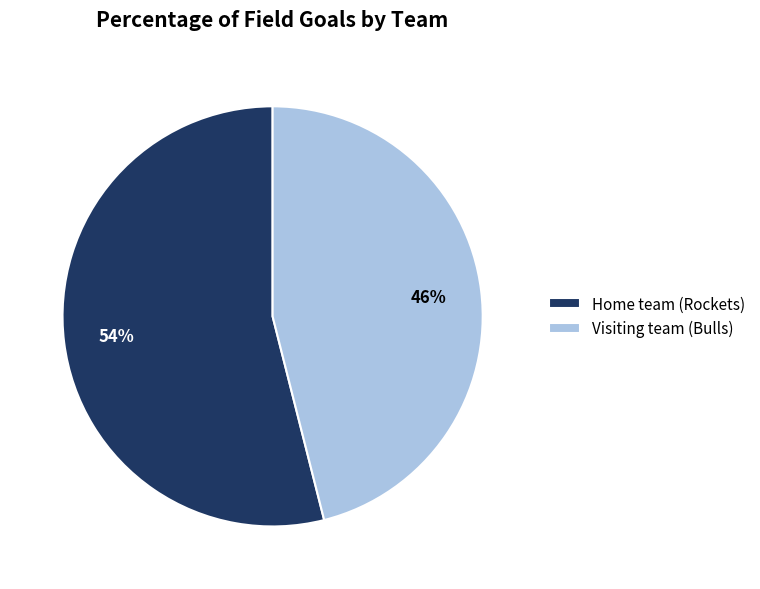

Combined, do Home team (Rockets) and Visiting team (Bulls) account for over 50%?

Yes